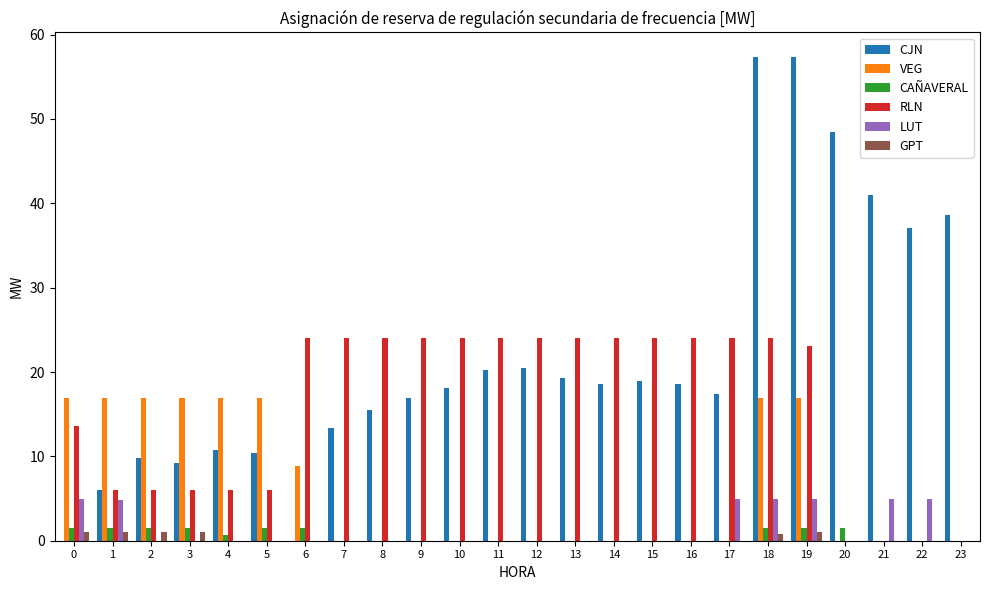

Count the number of categories in the chart.

24